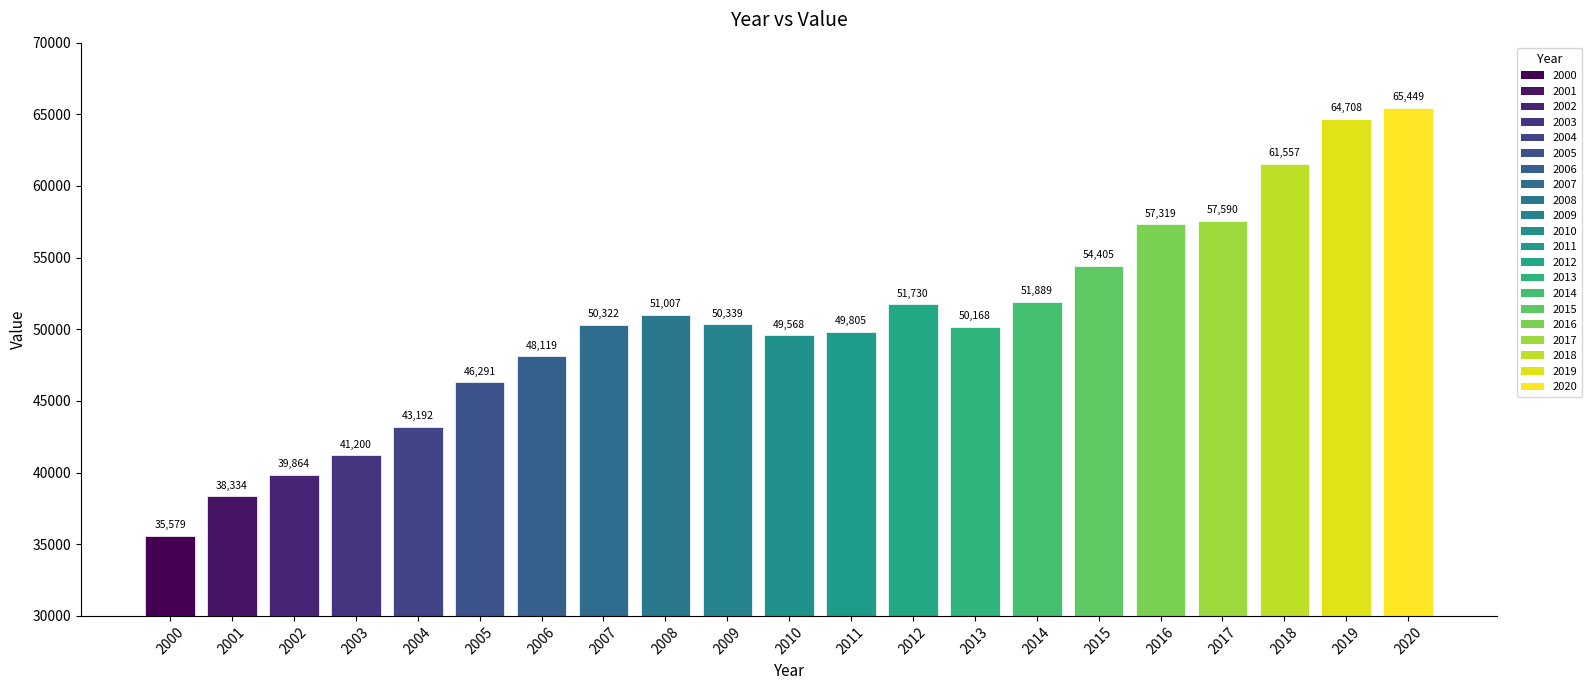

Rank the categories by value from highest to lowest.

2020, 2019, 2018, 2017, 2016, 2015, 2014, 2012, 2008, 2009, 2007, 2013, 2011, 2010, 2006, 2005, 2004, 2003, 2002, 2001, 2000